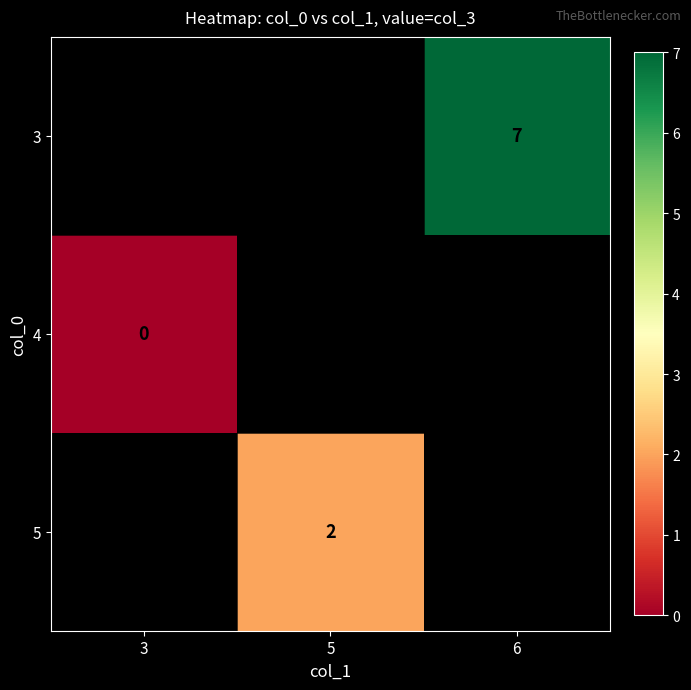

Is the value of 3 at 6 greater than the value of 4 at 6?

No